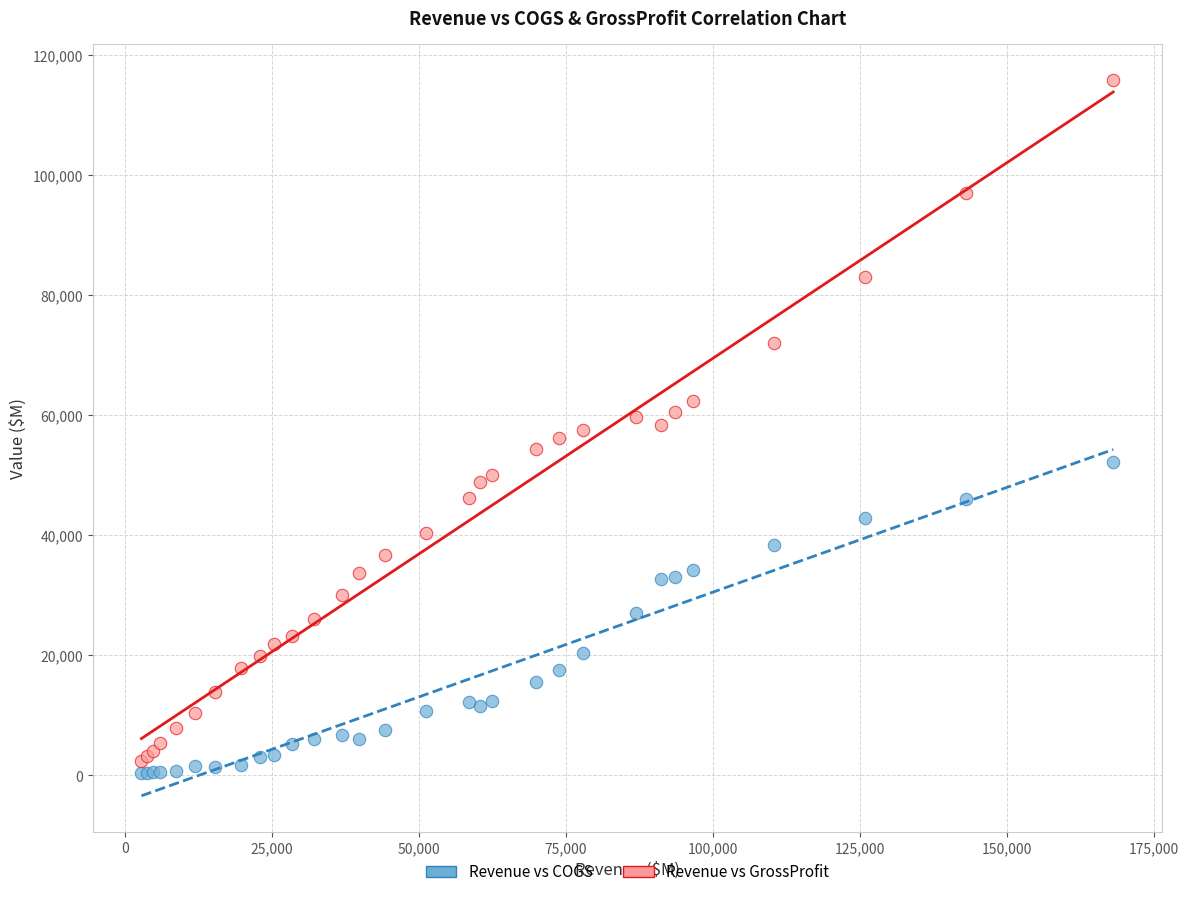

Which series has the widest spread of Y values?

Revenue vs GrossProfit